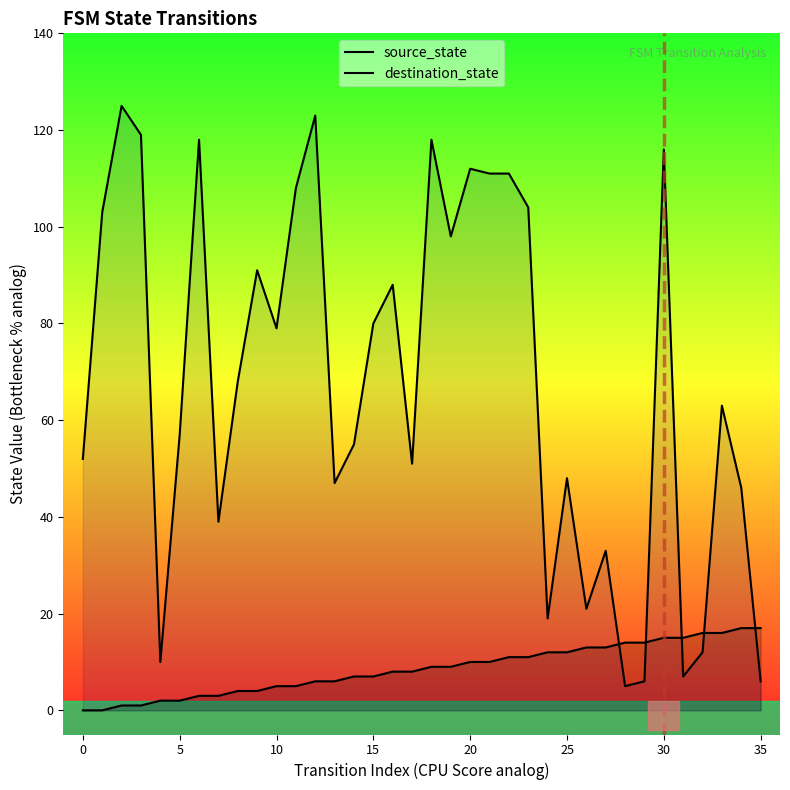

At which category is the sum across all series the highest?

30